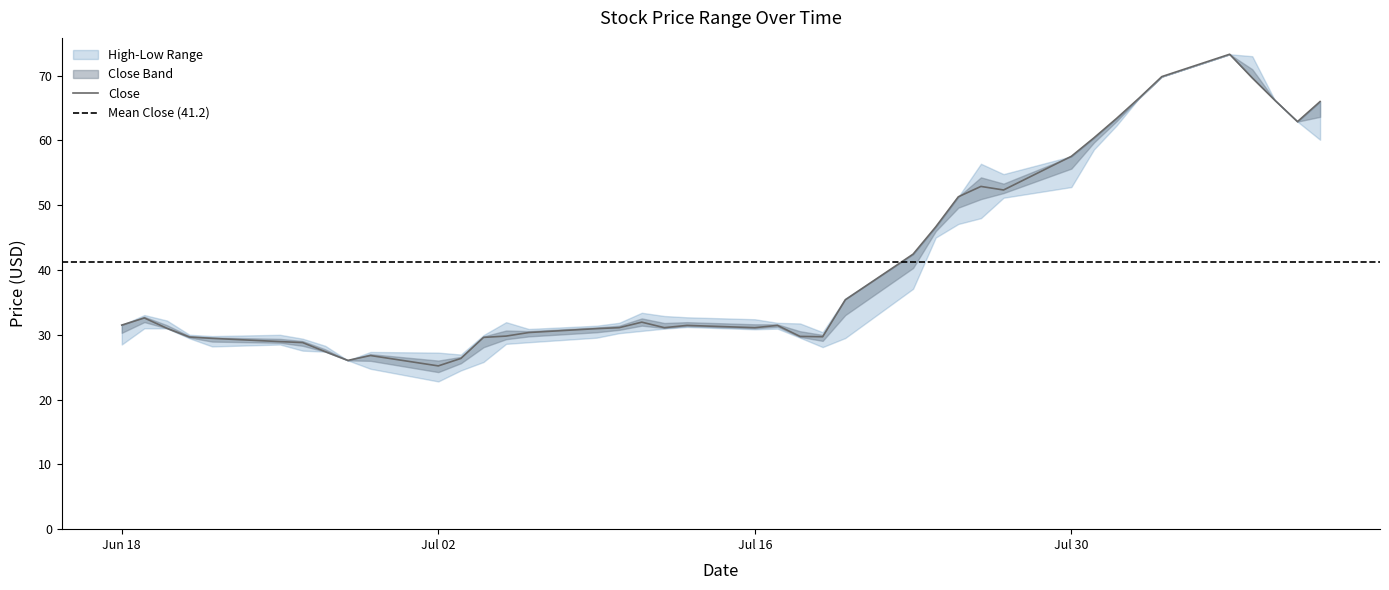

True or false: Close and Low intersect in this chart.

False